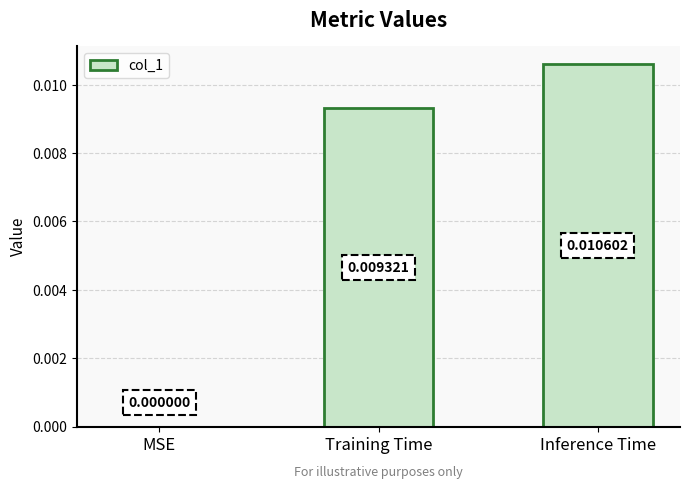

Which label corresponds to the largest value in the chart?

Inference Time